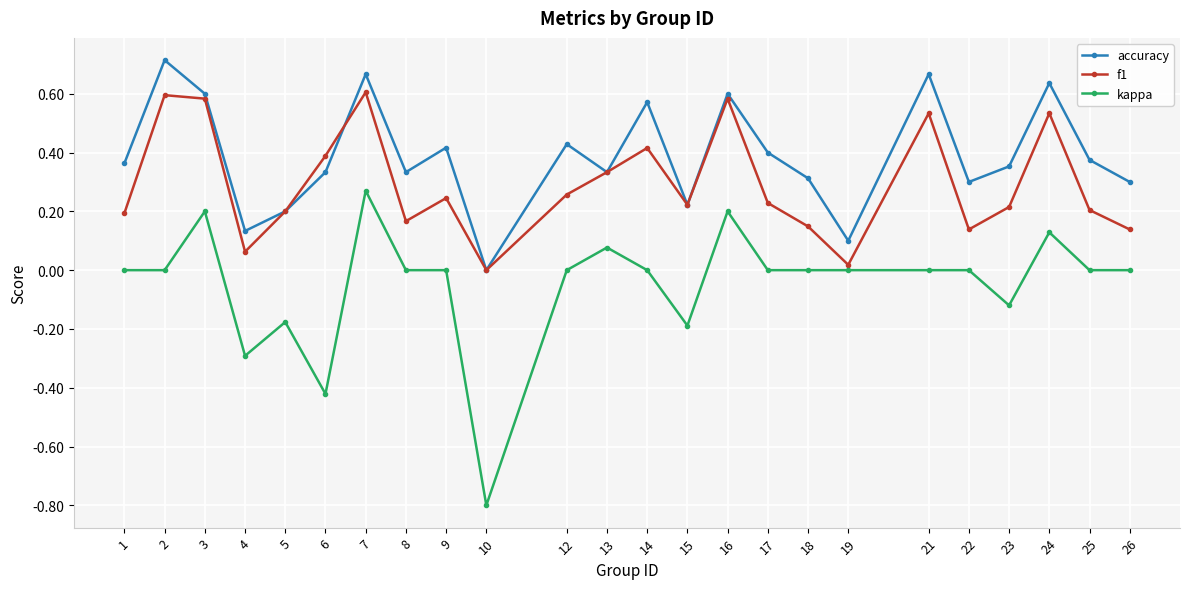

In f1, how many points are higher than both neighbors (excluding endpoints)?

7